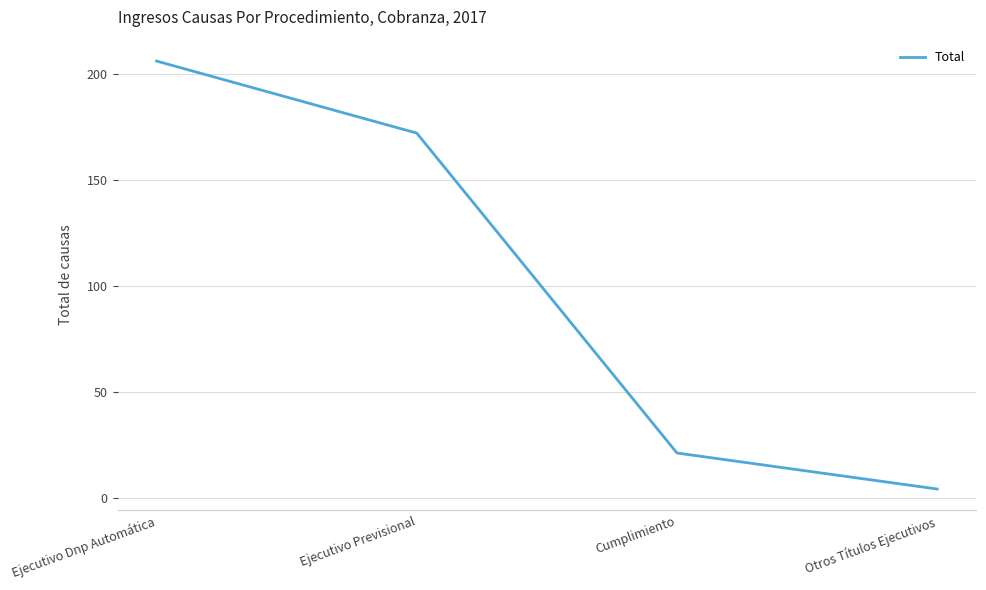

What is the difference between the maximum and second lowest values?

185